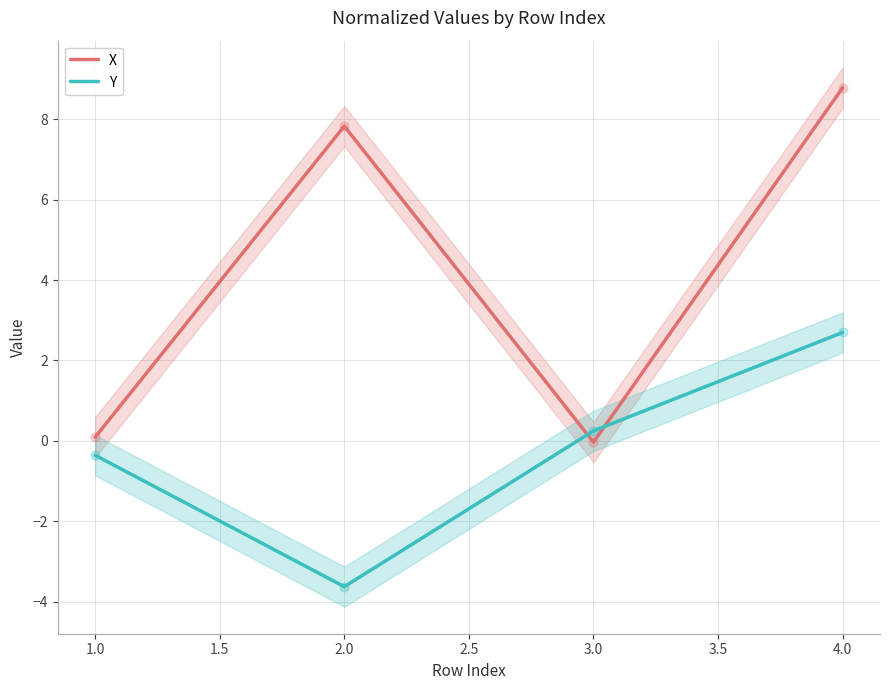

Is the value of Y at 3.0 greater than the value of X at 2.0?

No